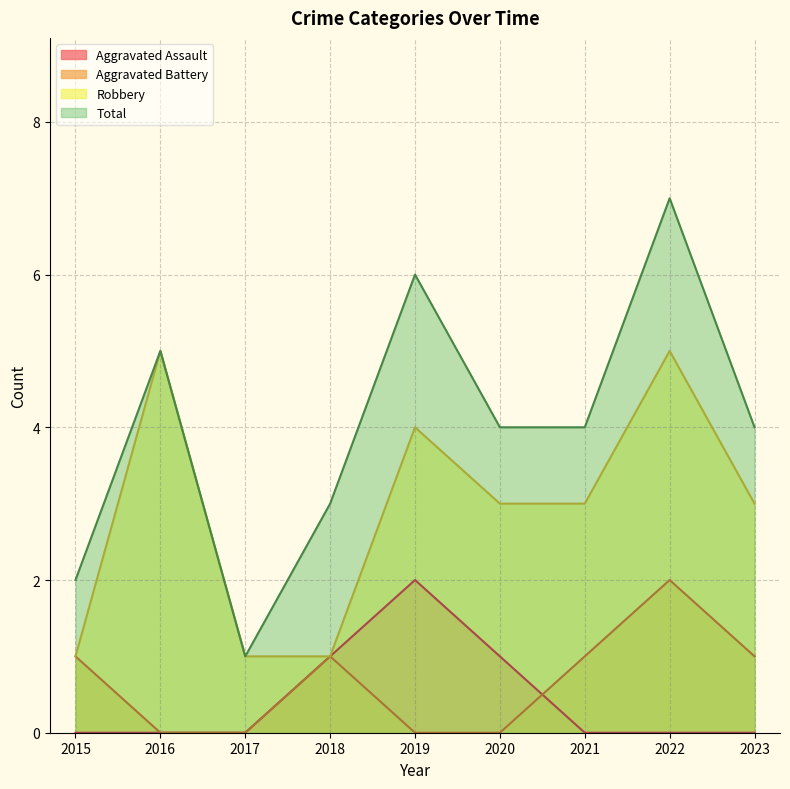

Reading right to left, what are all the values shown in this chart?

Aggravated Assault: 0	0	0	1	2	1	0	0	0
Aggravated Battery: 1	2	1	0	0	1	0	0	1
Robbery: 3	5	3	3	4	1	1	5	1
Total: 4	7	4	4	6	3	1	5	2